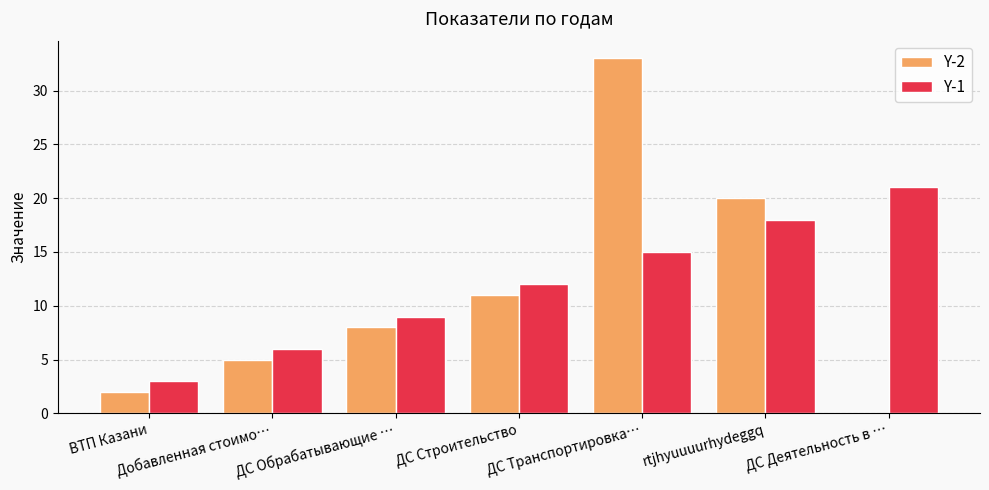

Which series changed the most between ДС Обрабатывающие … and ДС Транспортировка…?

Y-2